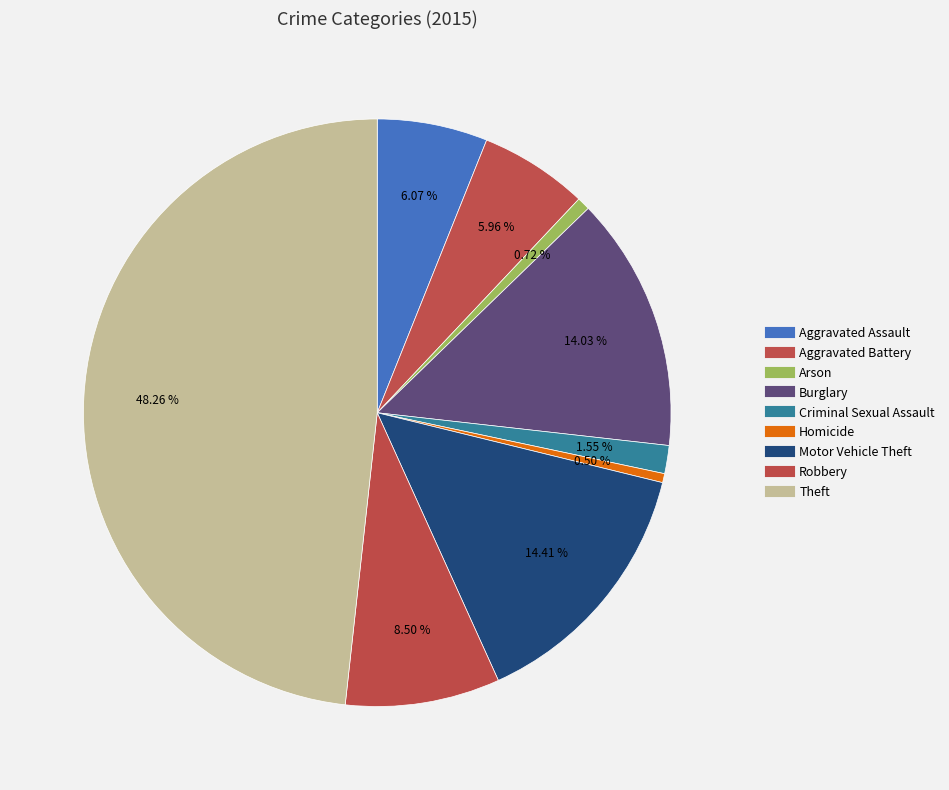

To the nearest percent, what is the combined percentage of Homicide and Aggravated Assault?

7%